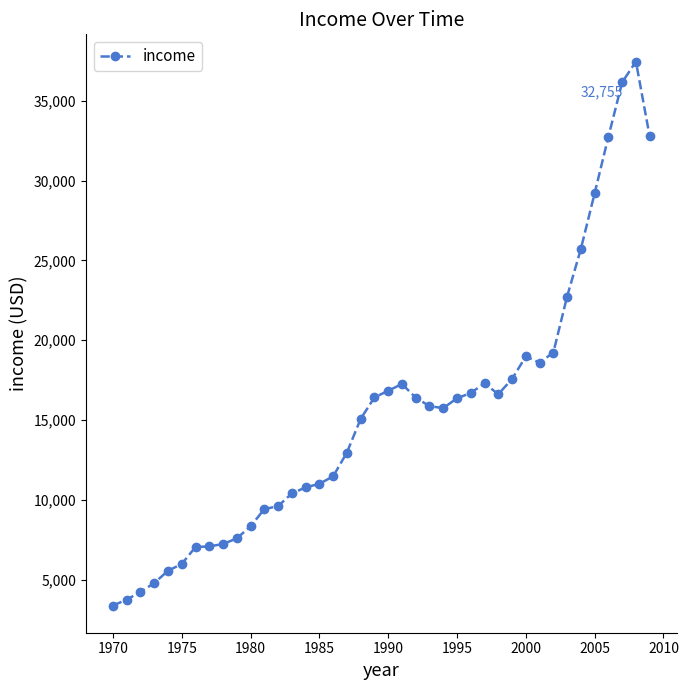

True or false: the data has more than 2 interior local peaks.

True